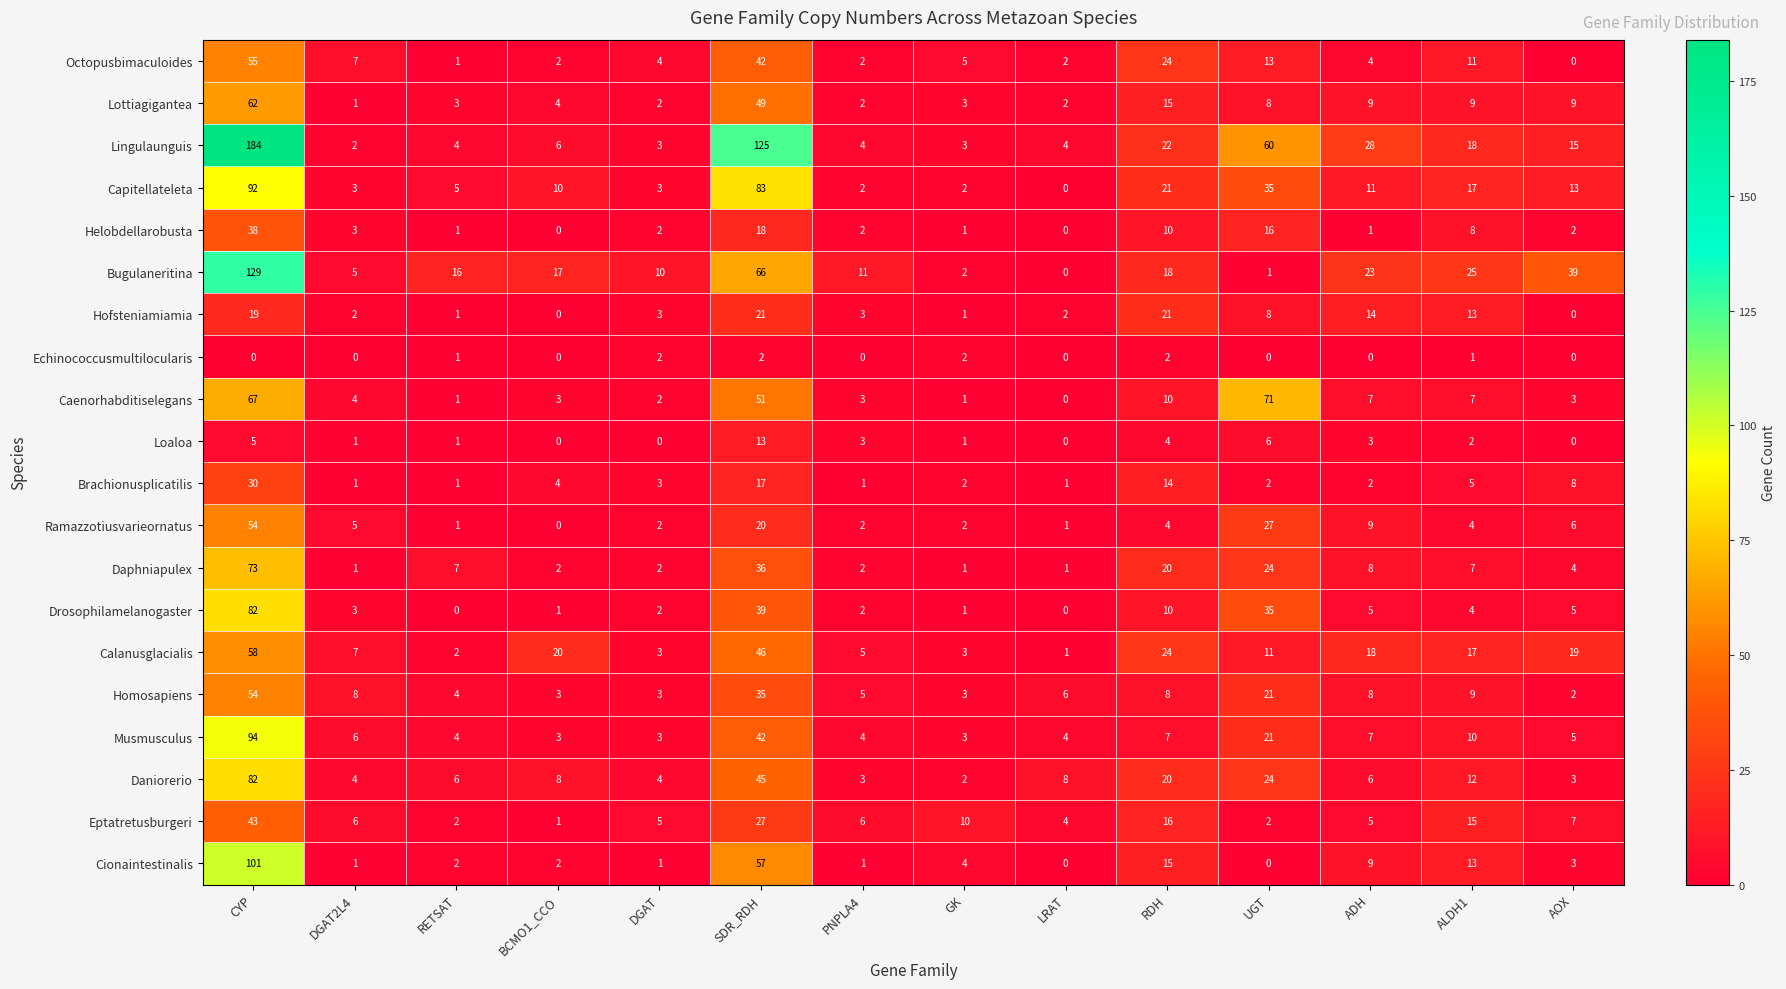

What is the average value of the Ramazzotiusvarieornatus series?

10